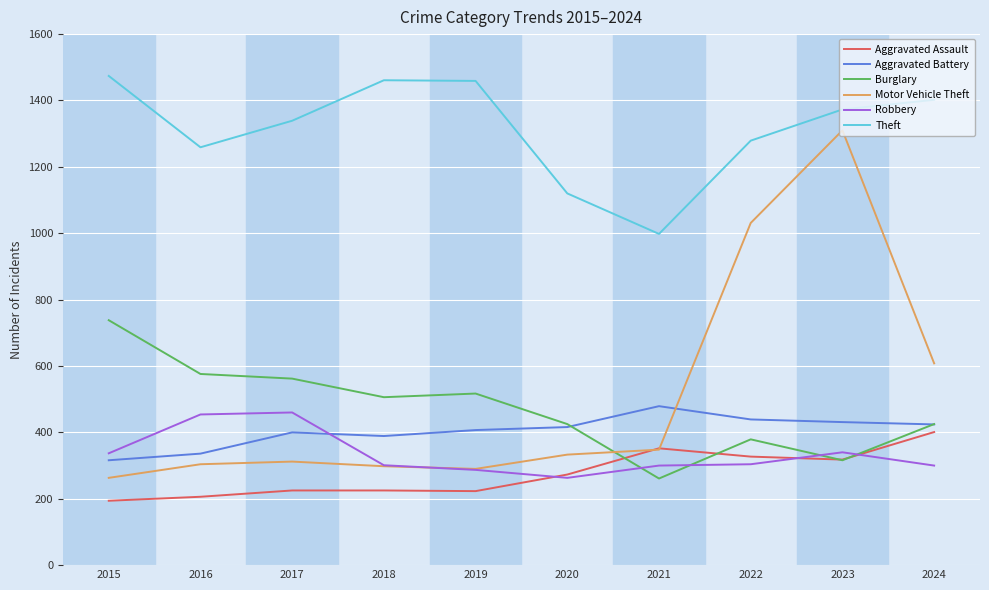

Which series has the largest range (max minus min)?

Motor Vehicle Theft